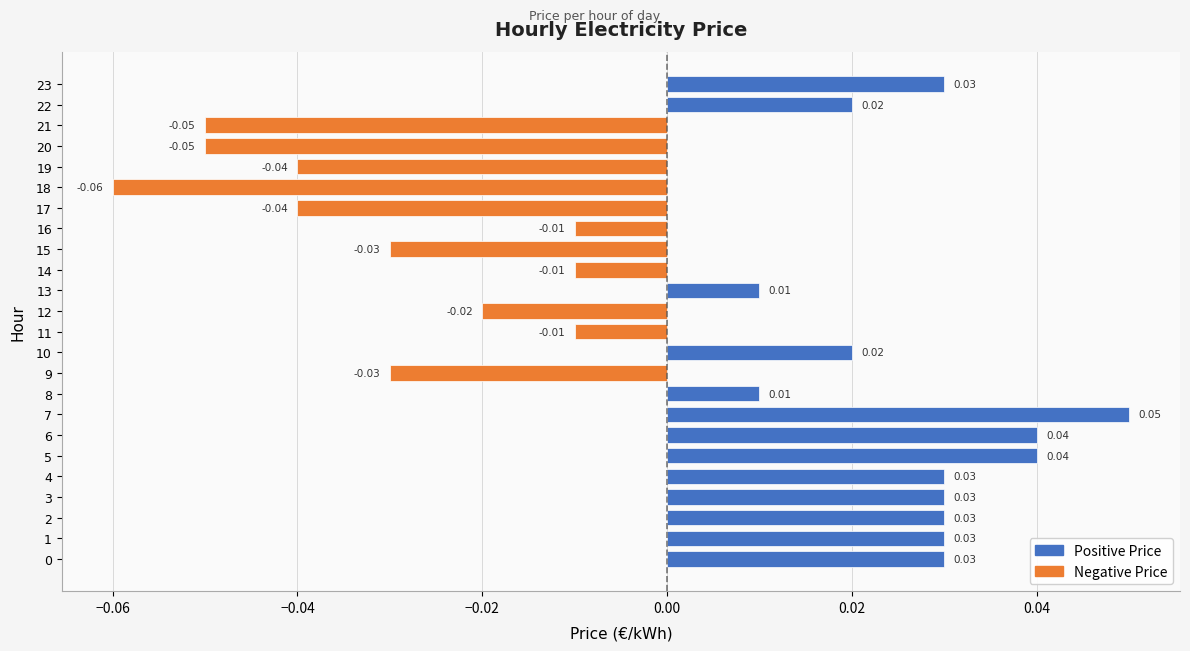

Which has a higher value, 18 or 14?

14